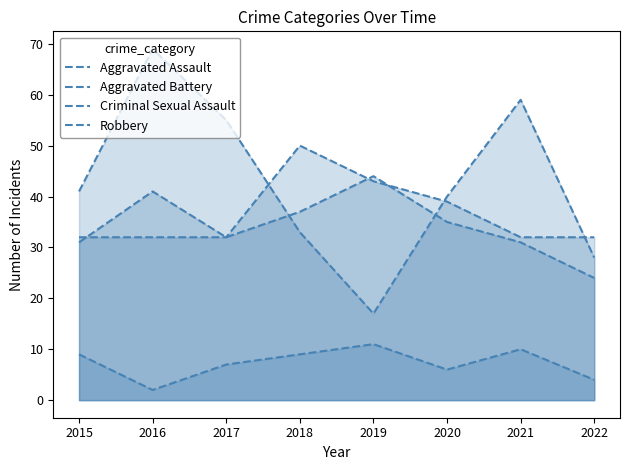

Reading right to left, what are all the values shown in this chart?

Aggravated Assault: 32	32	39	43	50	32	32	32
Aggravated Battery: 24	31	35	44	37	32	41	31
Criminal Sexual Assault: 4	10	6	11	9	7	2	9
Robbery: 28	59	40	17	33	55	69	41